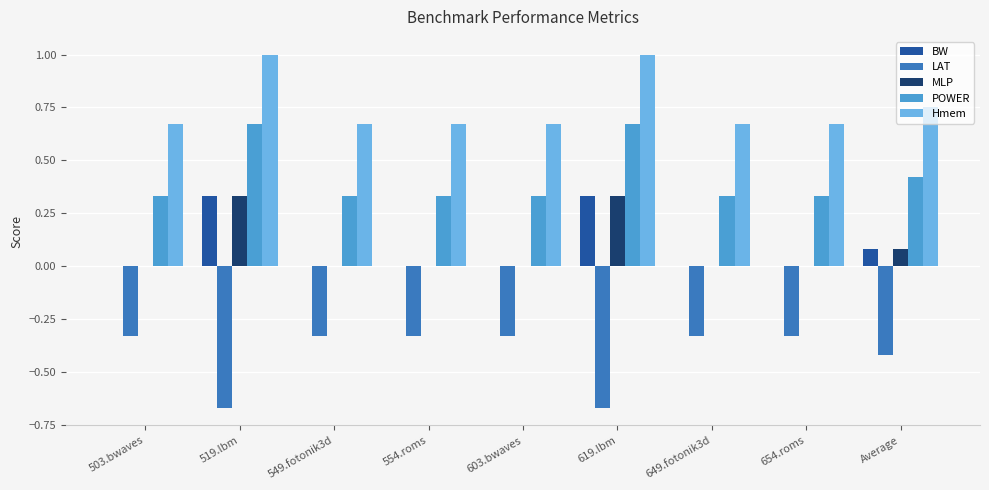

Is the value of MLP at 519.lbm greater than the value of Hmem at 554.roms?

No